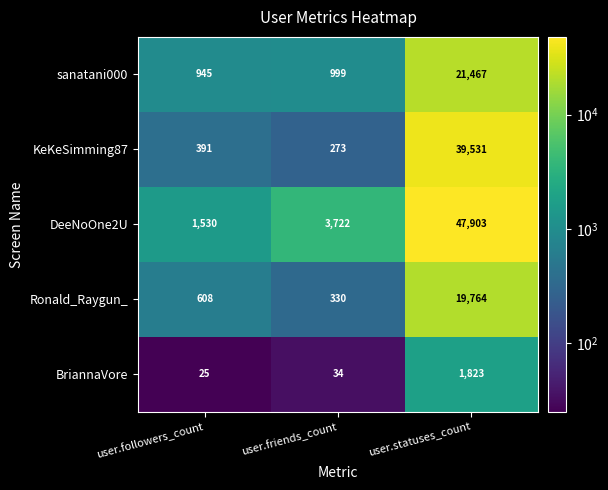

The value of sanatani000 at user.followers_count is 945. True or false?

True